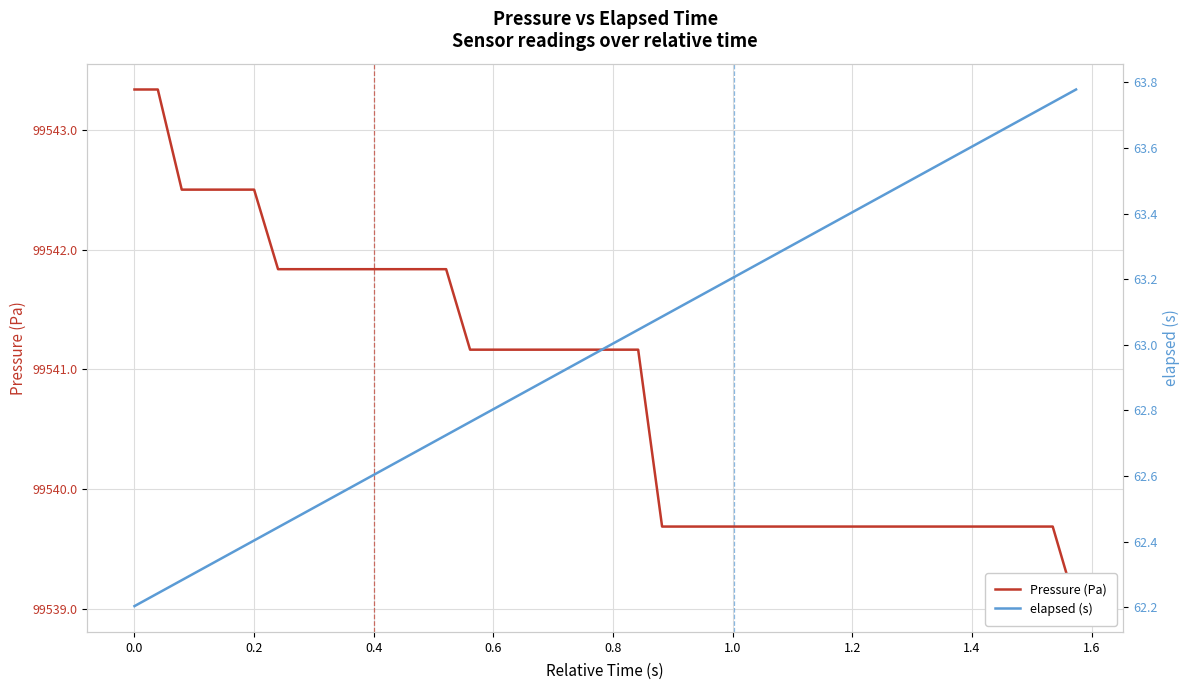

Count the number of categories in the chart.

40